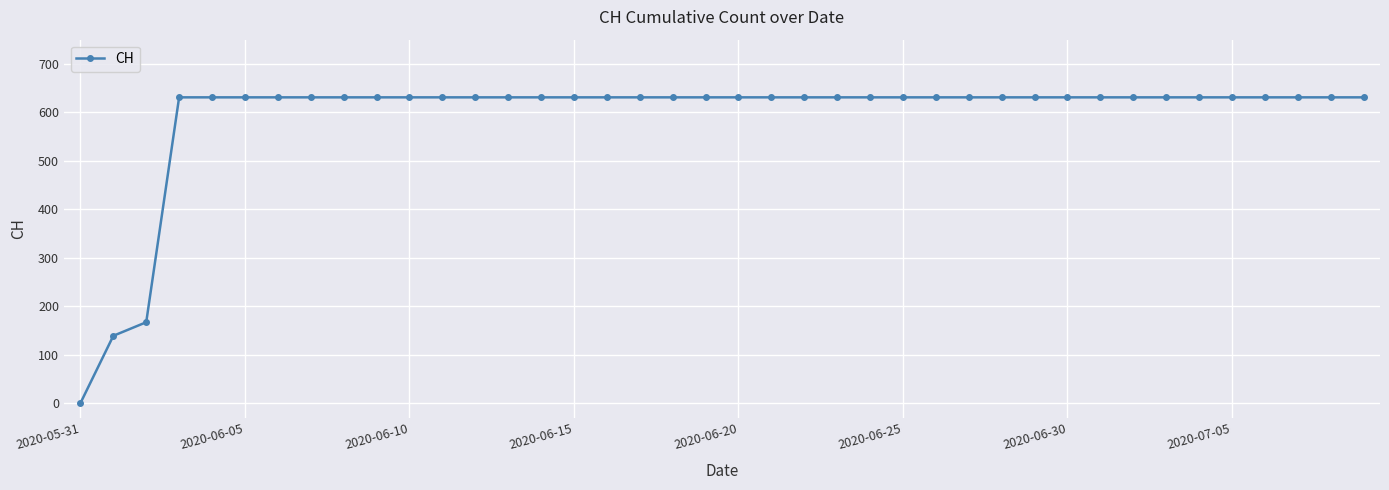

What is the maximum value shown in the chart?

631